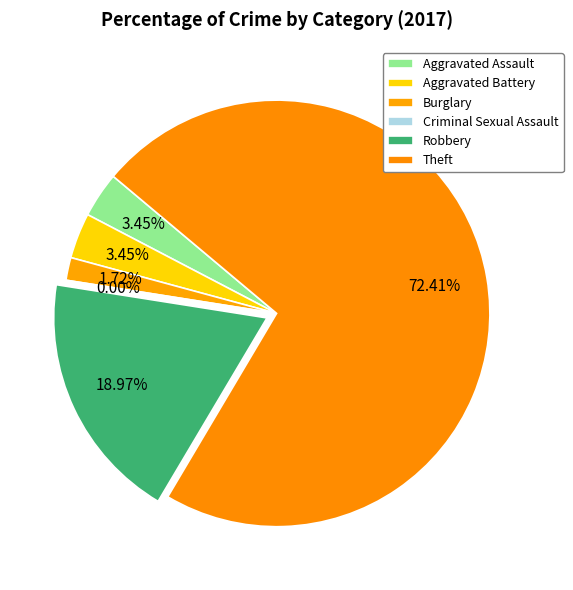

What portion of the pie excludes Aggravated Battery?

96.6%